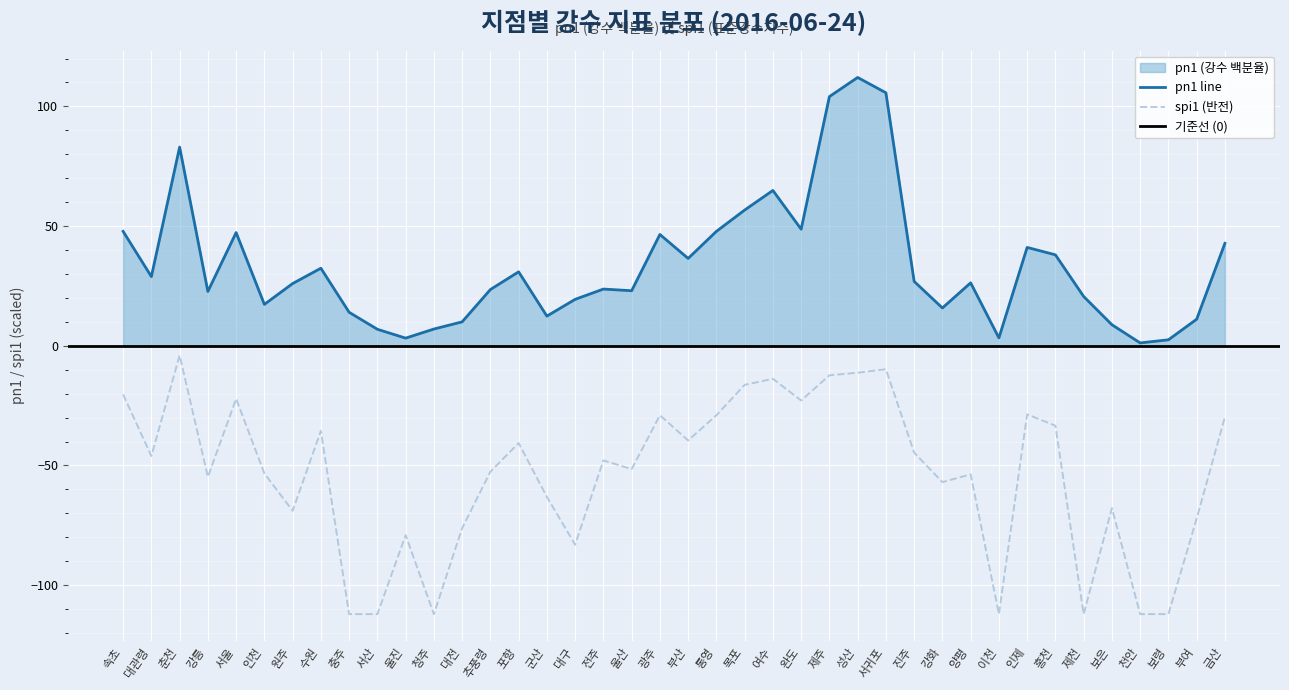

What is the value of the spi1 point at the 25th from the left?

-22.9